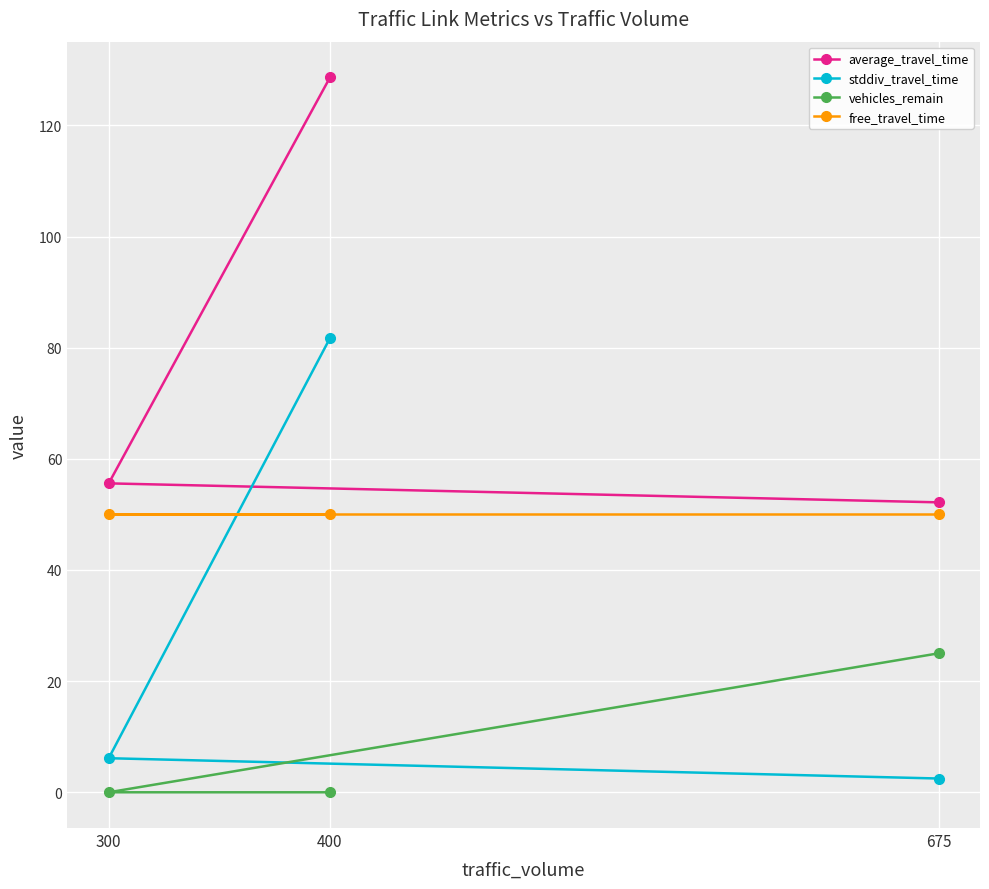

Which series changed the most between 300 and 675?

vehicles_remain